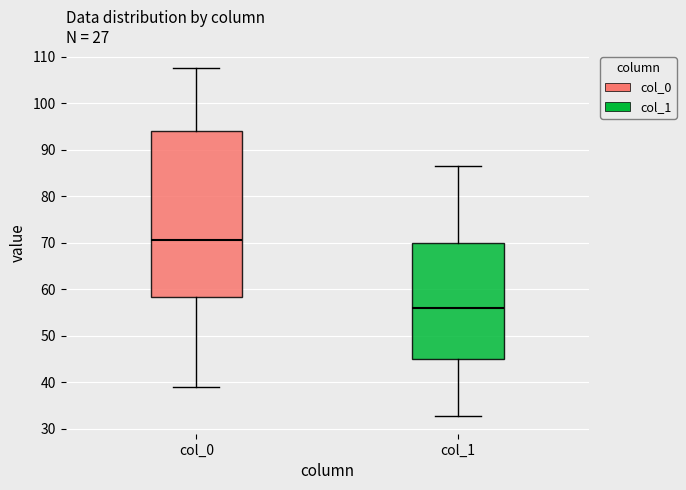

Which box has the lowest median line?

col_1